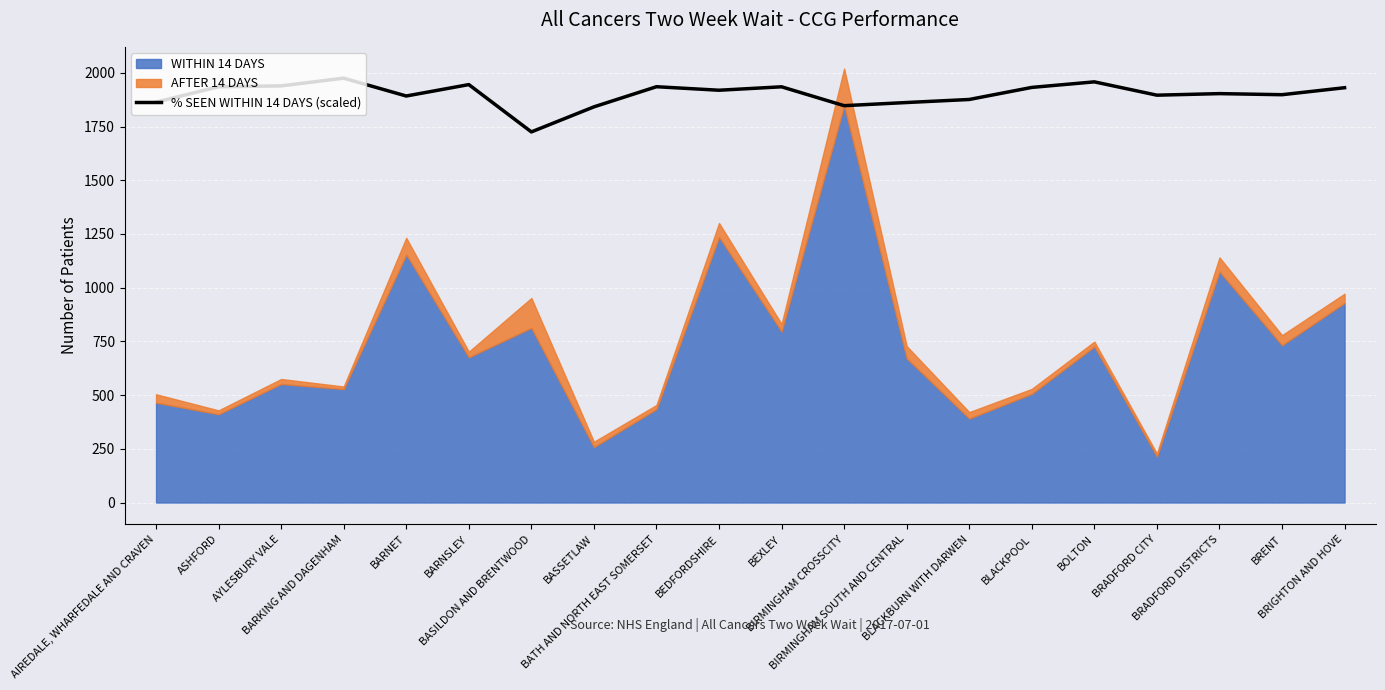

What is the highest value of the % SEEN WITHIN 14 DAYS (scaled) series?

1975.2